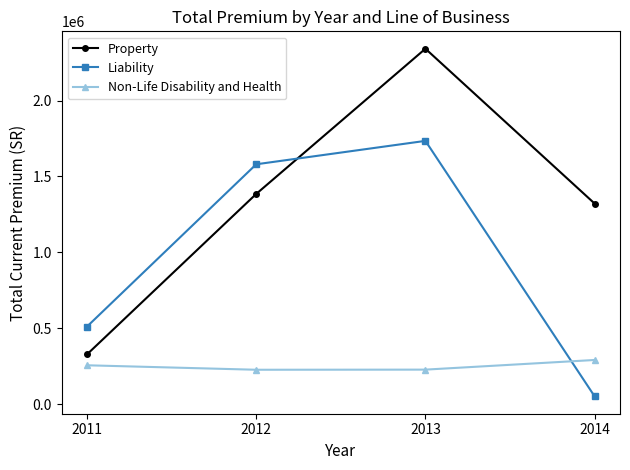

List the series in order of their overall mean, highest first.

Property, Liability, Non-Life Disability and Health